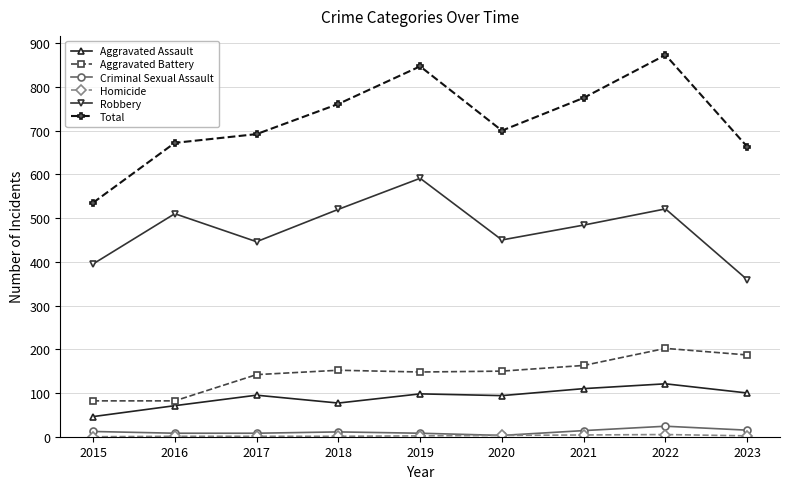

What value does the Robbery series have at 2018, to the nearest 5?

520